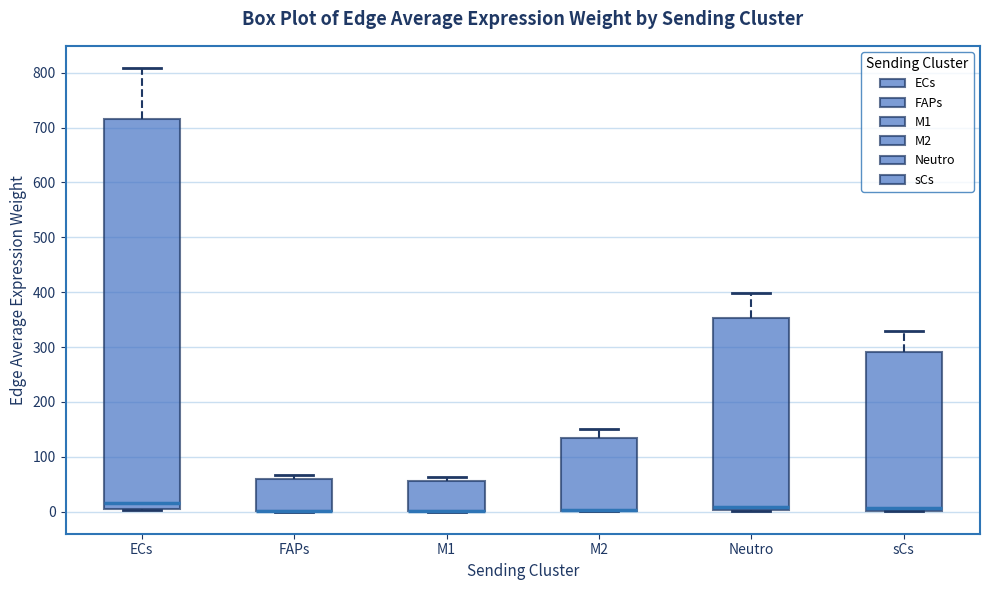

Which box is the tallest, from its lower edge to its upper edge?

ECs